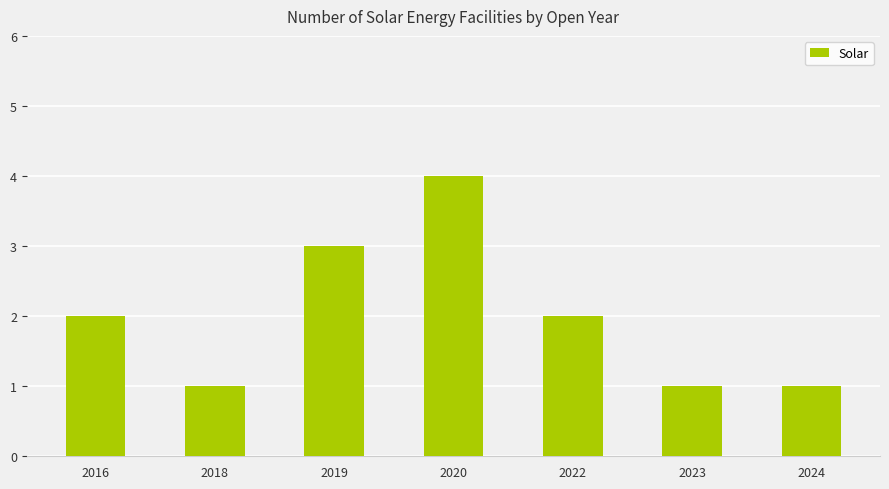

Approximately how many times larger is the value at 2016 compared to 2022?

1.0